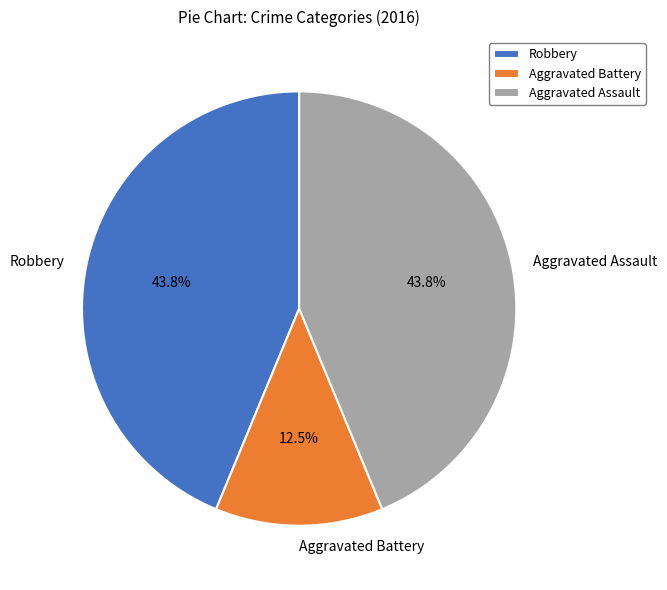

Is there a majority slice in this chart?

No